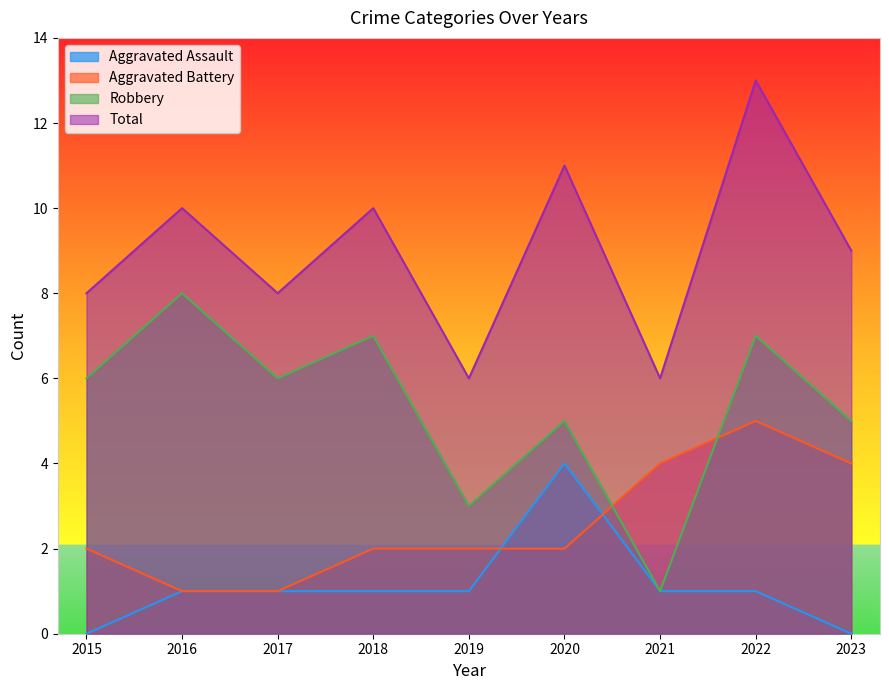

Where is the first local maximum for Robbery?

2016